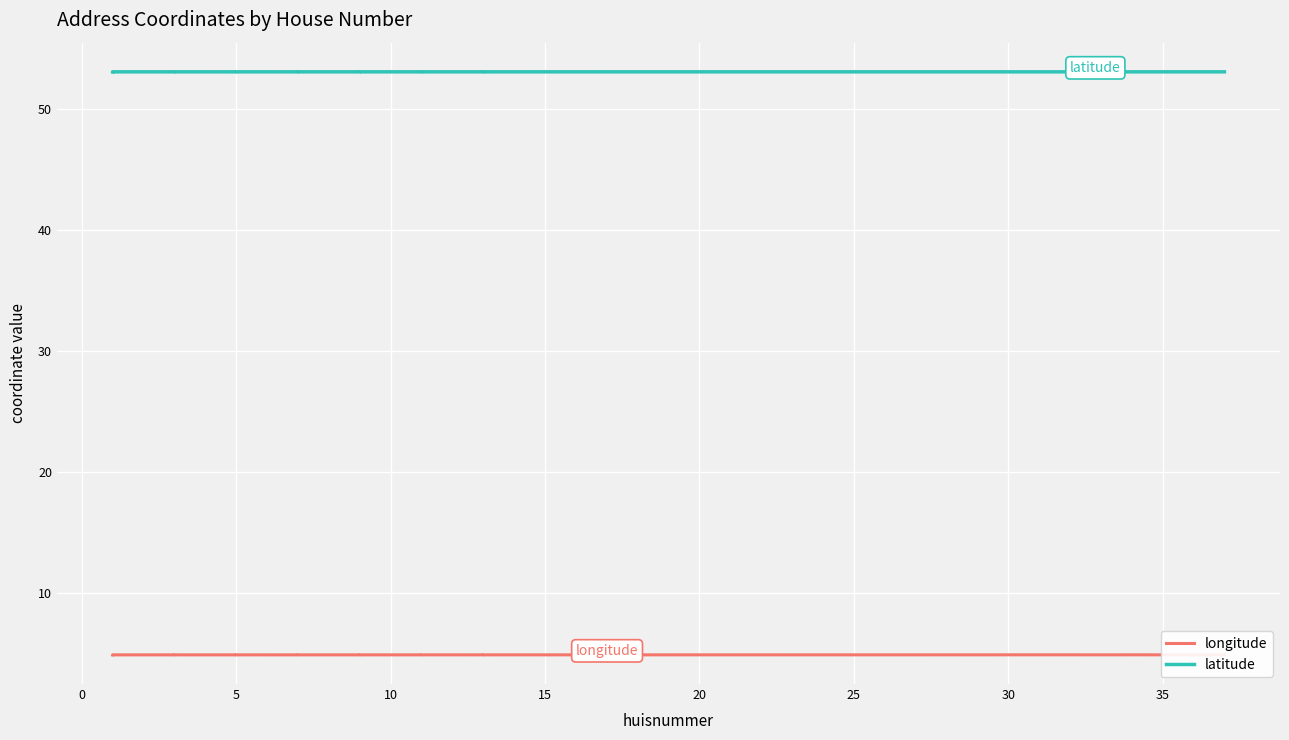

How many distinct data groups are displayed?

2